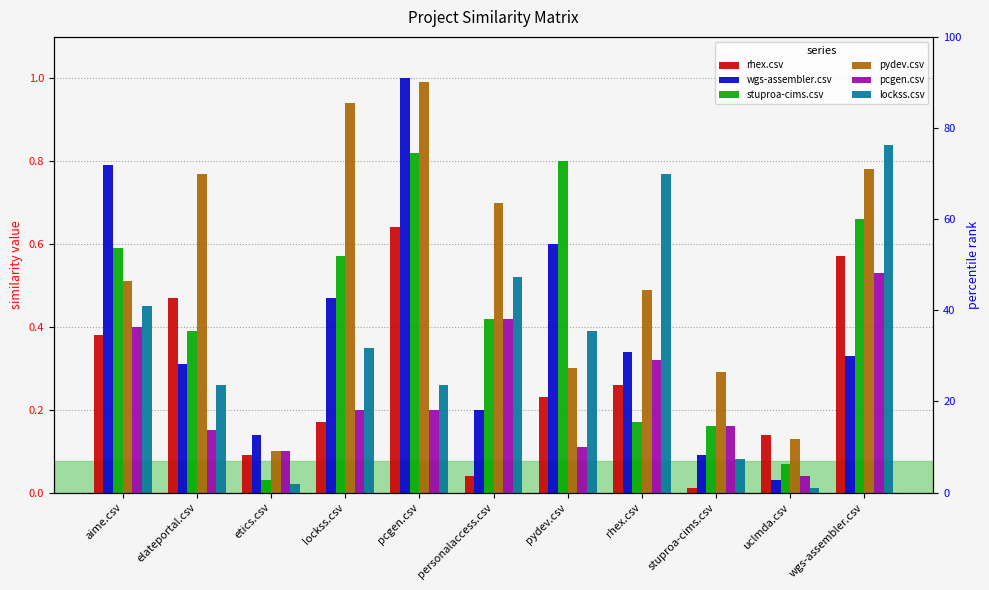

What is the label of the 4th bar from the right?

rhex.csv